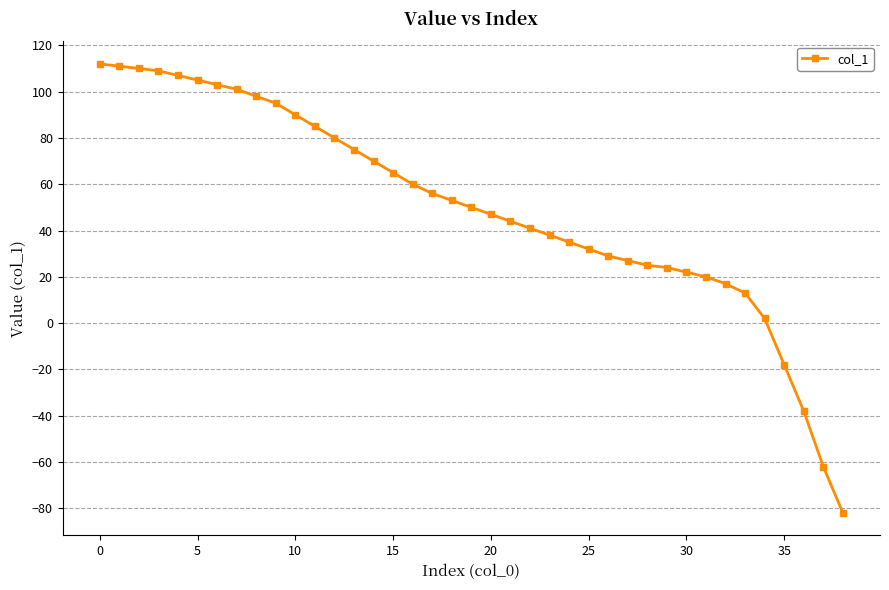

How many positive values are there?

35